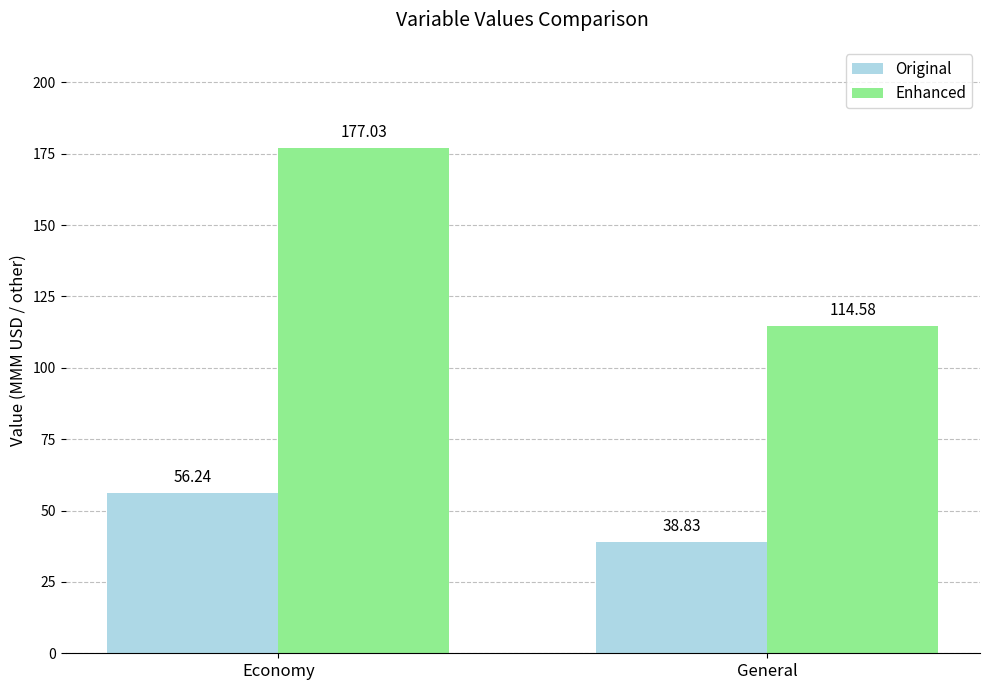

Count the number of data series in this chart.

2